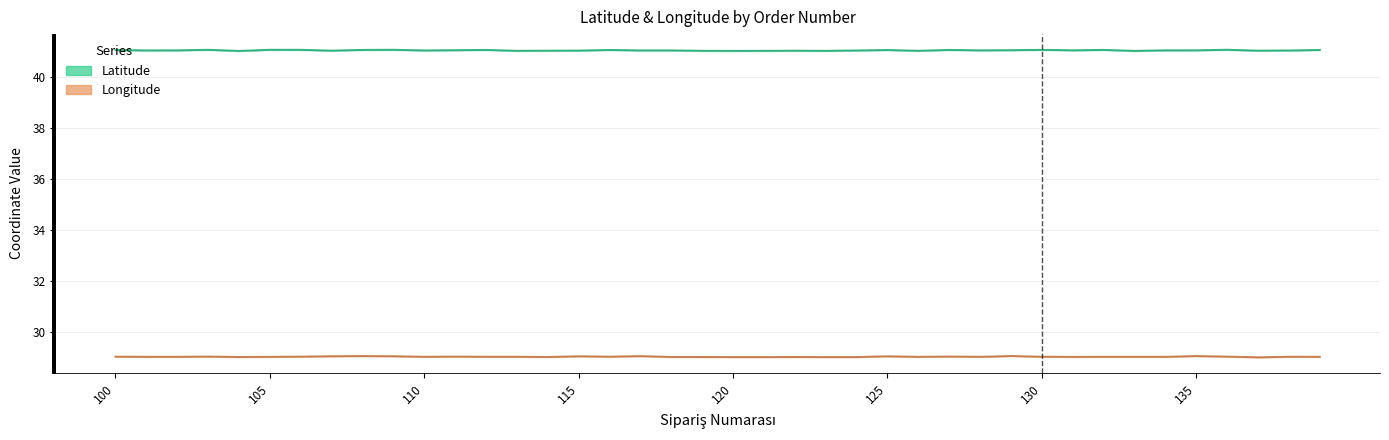

How many data points in Longitude are above 29?

37